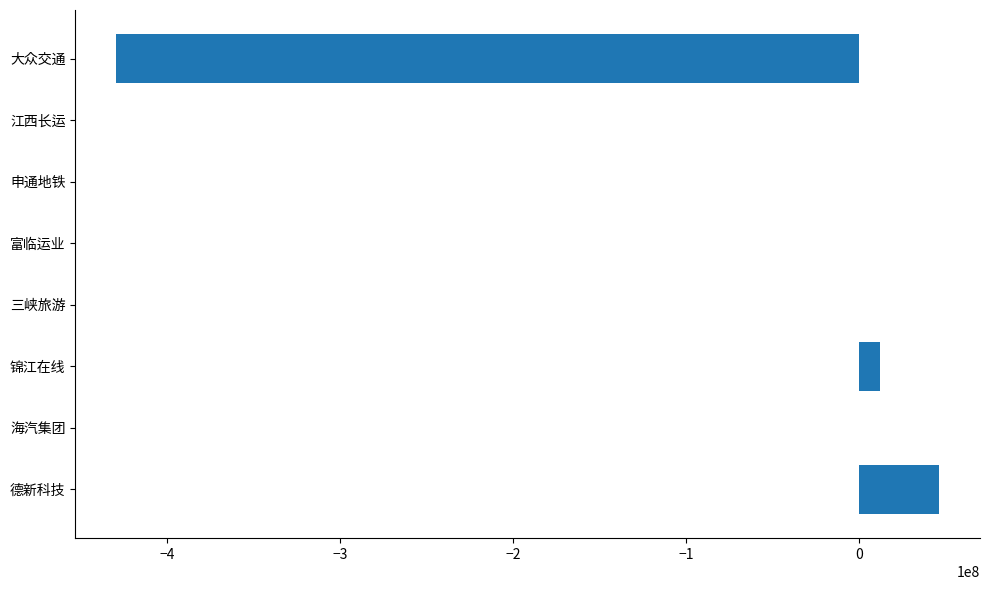

Is it true that the value at 三峡旅游 is -163674162?

False